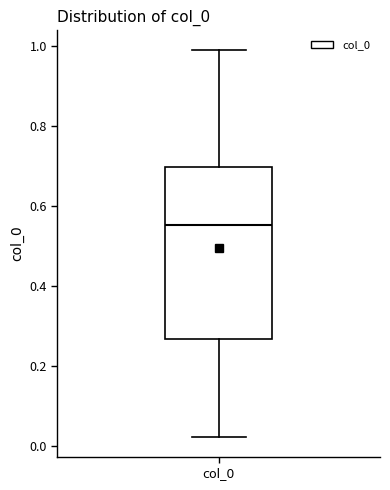

Where does the upper whisker of the box for col_0 end on the y-axis? The values are not printed on the chart, so give them approximately, as read against the axis.

1.00